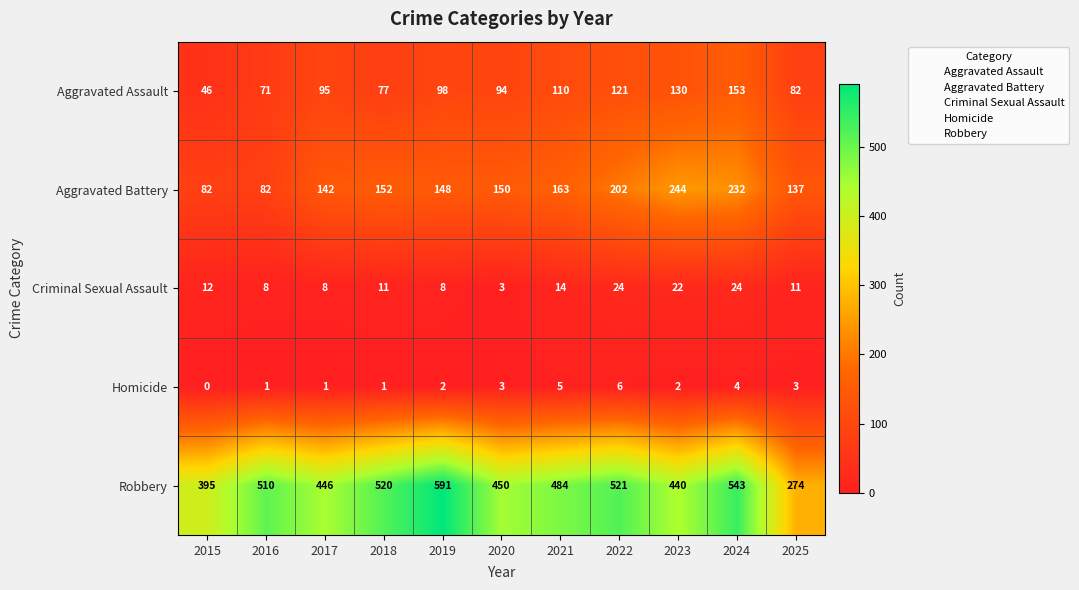

What is the maximum value shown in the chart?

591